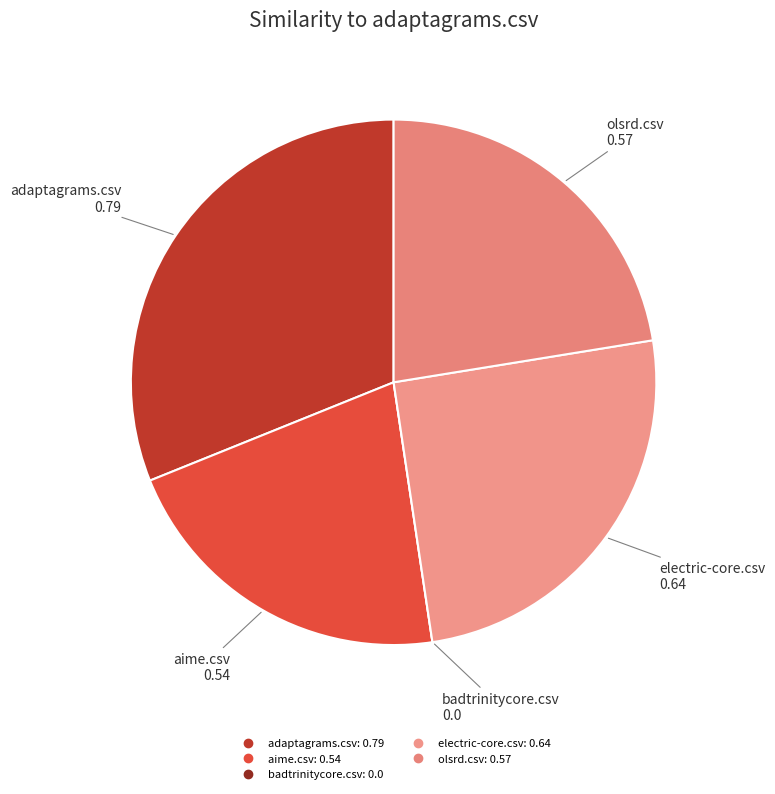

Does any single category account for the majority?

No